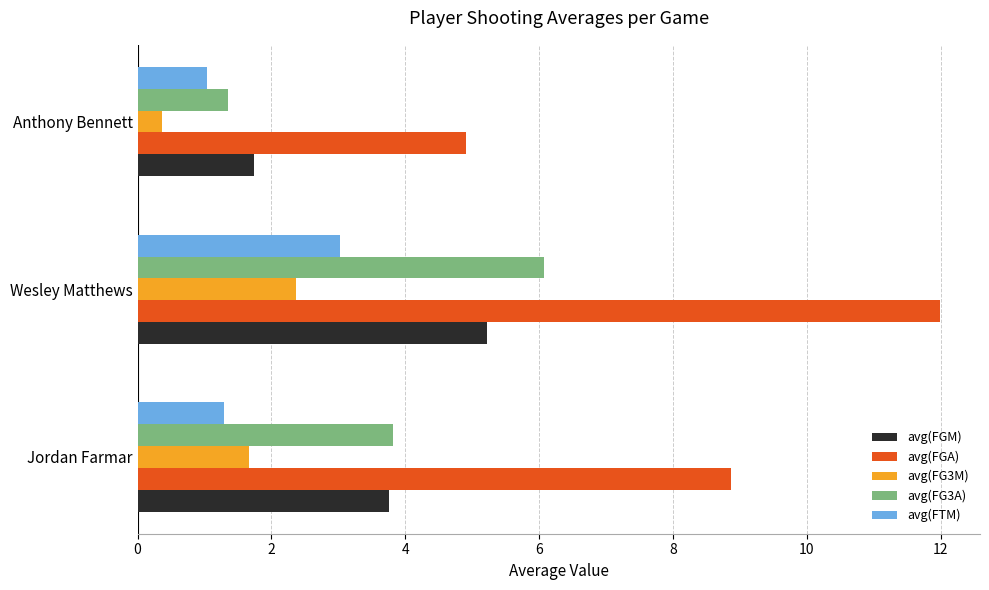

What is the total value across all series at Jordan Farmar?

19.4